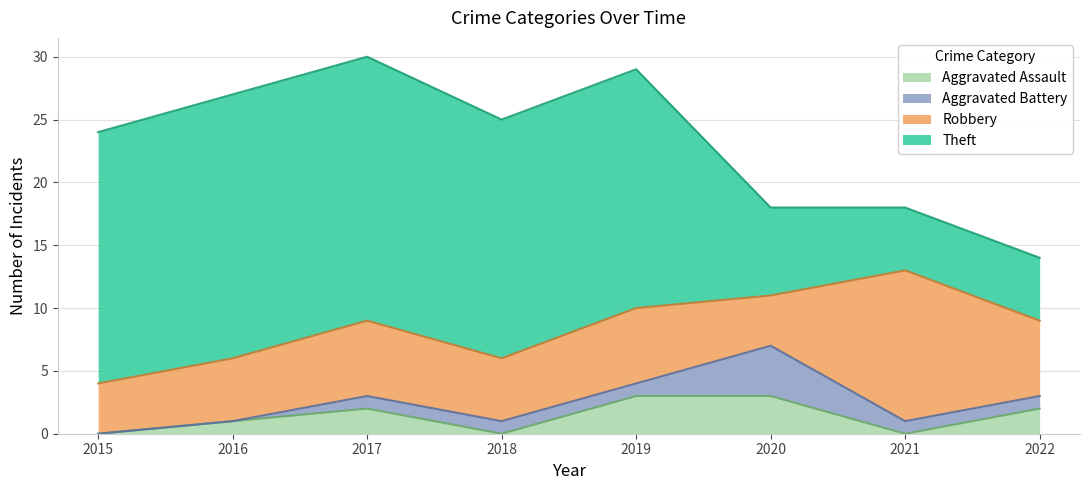

Which series changed the most between 2017 and 2020?

Theft